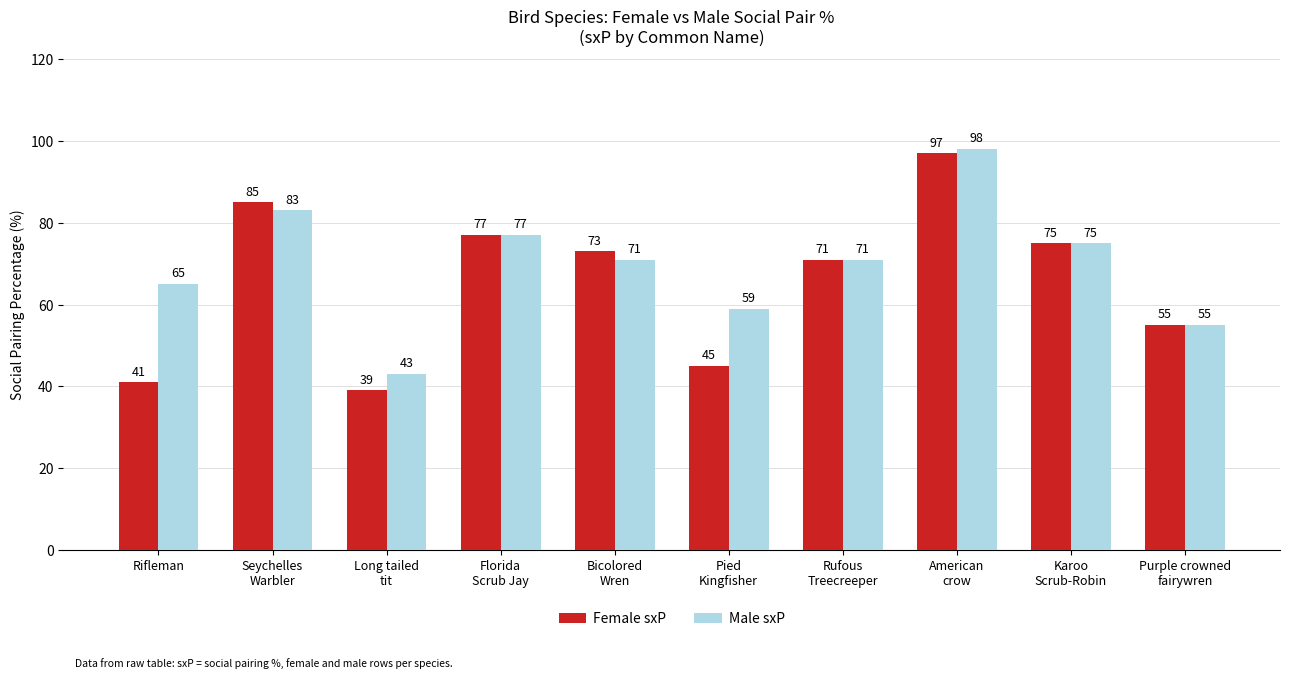

Rank the series by their maximum value, from highest to lowest.

Male sxP, Female sxP